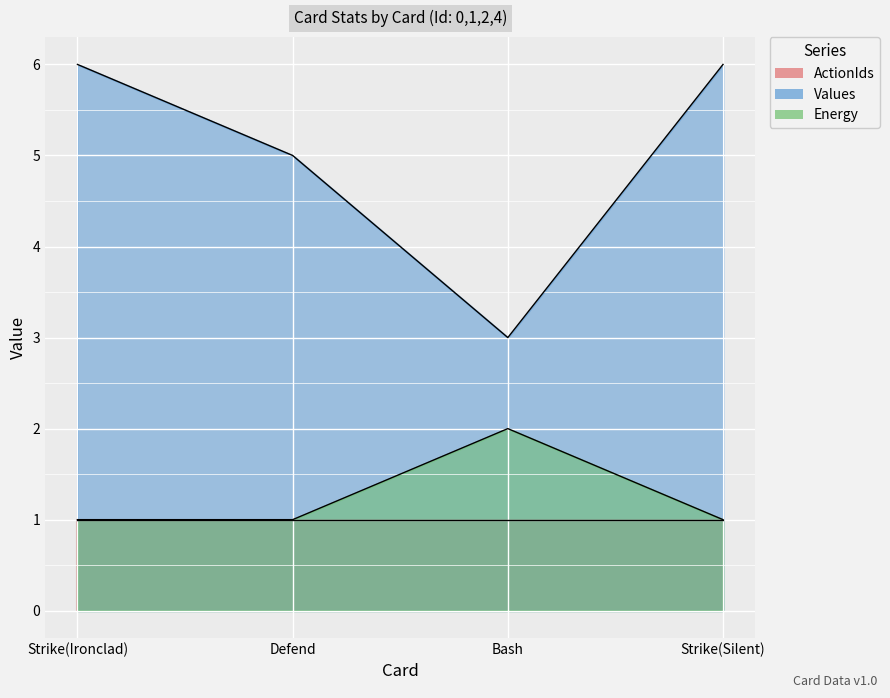

True or false: Values and Energy cross at least once.

False